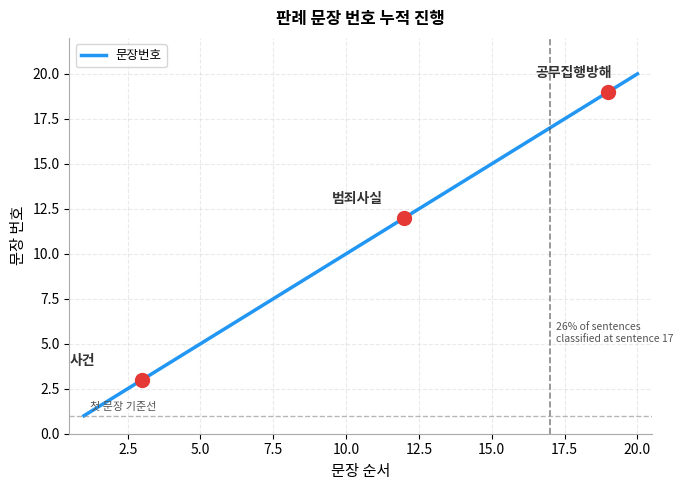

What is the minimum value shown in the chart?

1.0